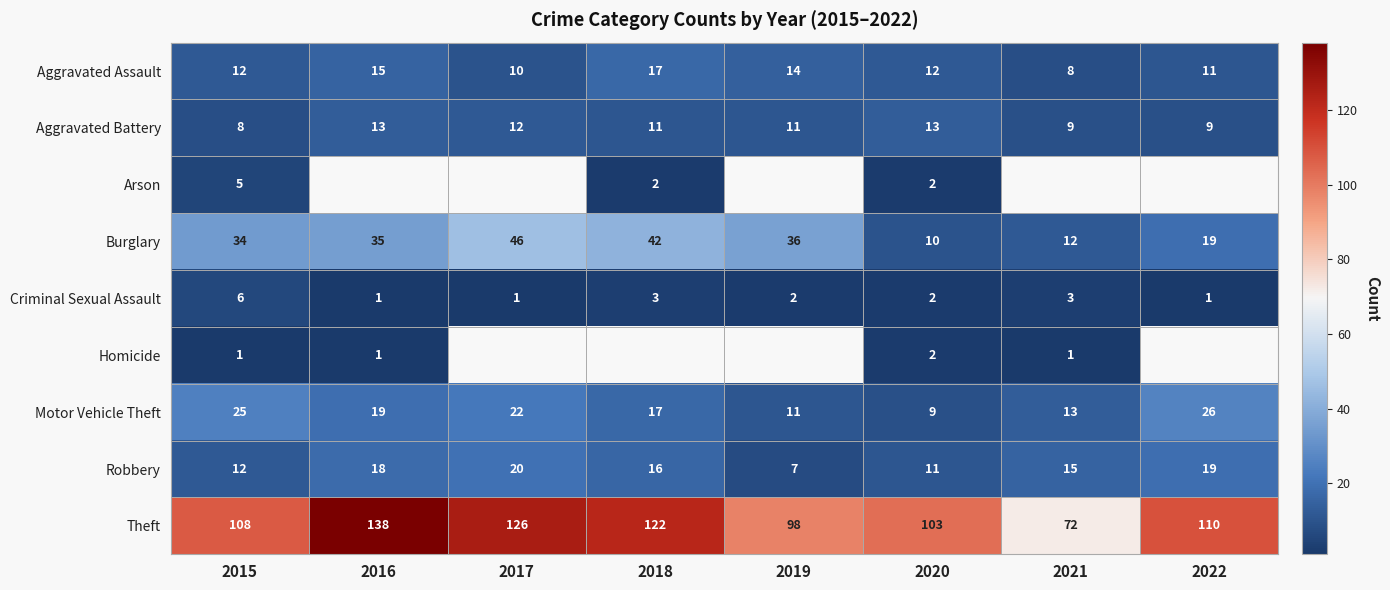

What is the greatest value displayed?

138.0